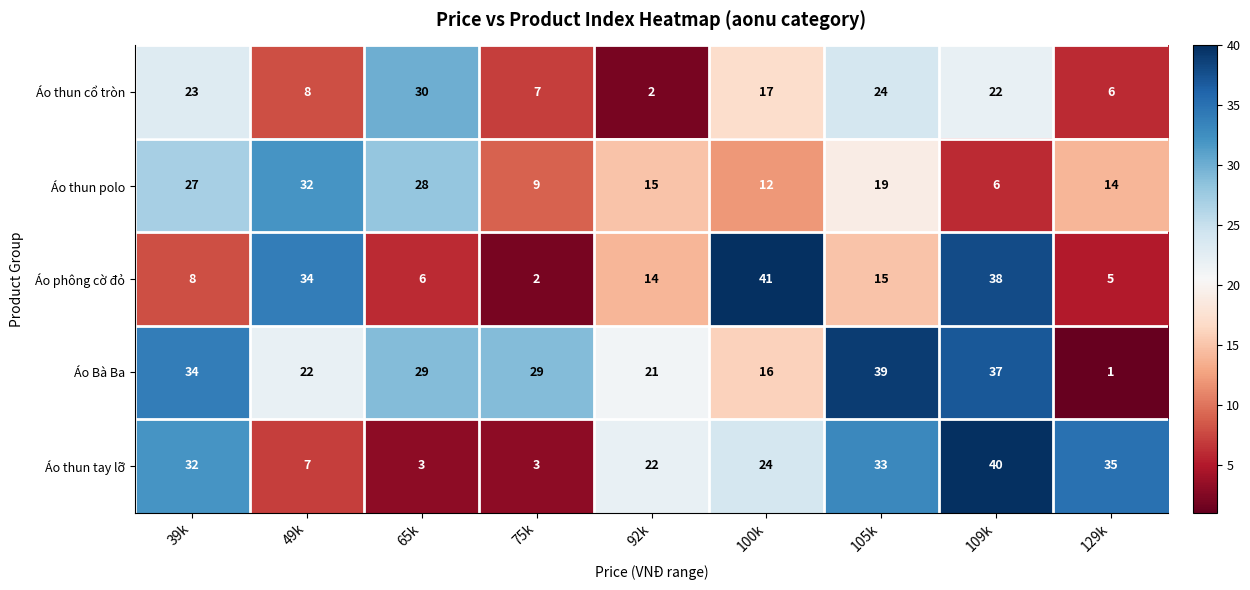

At which category does the chart reach its minimum across all series?

129k